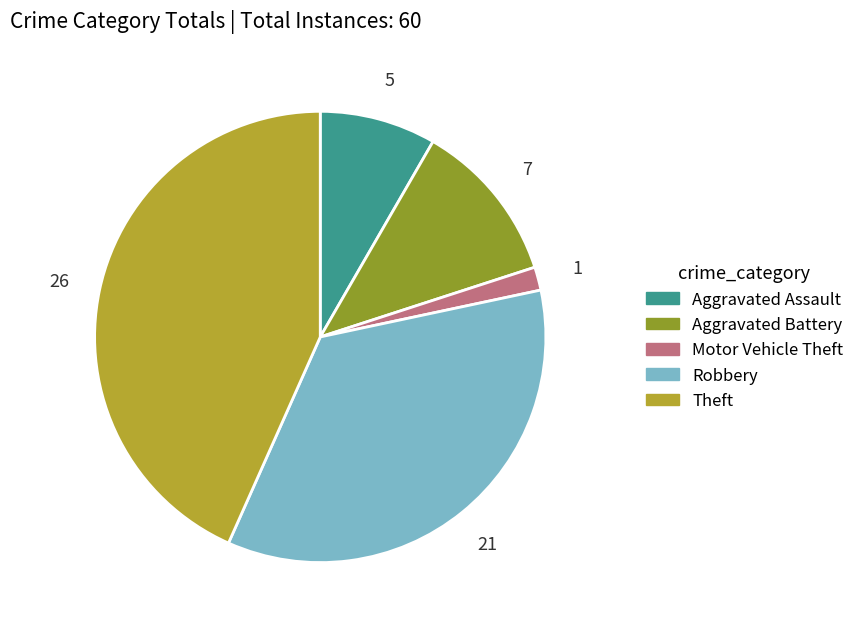

Does any single category account for the majority?

No